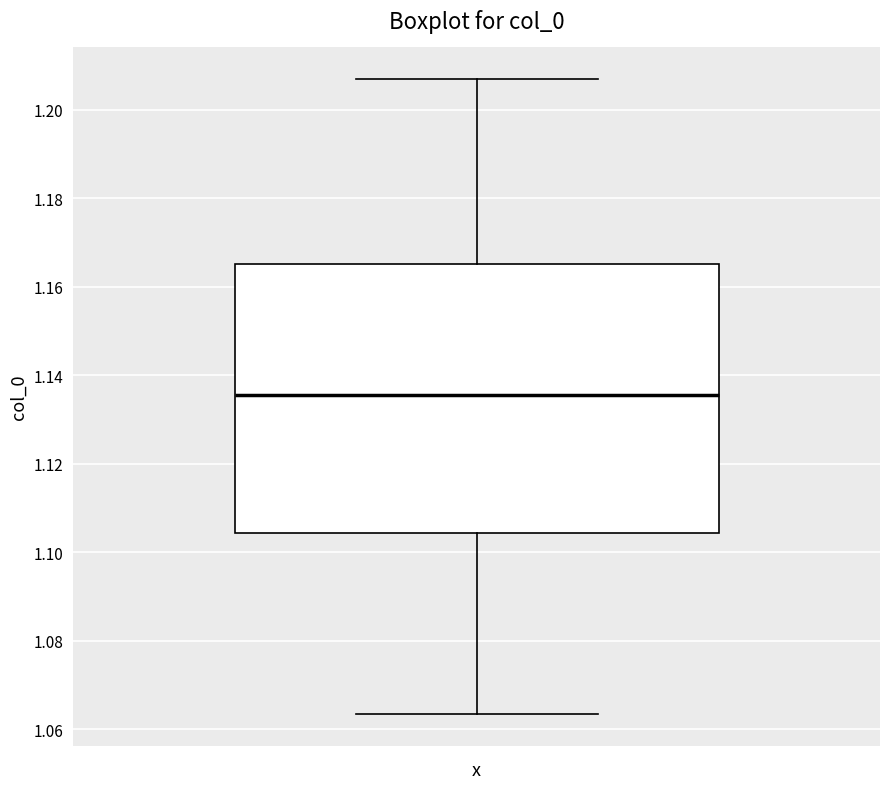

Read this box plot against the y-axis: the position of the median line, the range covered by the box, and the ends of both whiskers. The values are not printed on the chart, so give them approximately, as read against the axis.

median 1.136, box 1.104 to 1.166, whiskers 1.064 to 1.206